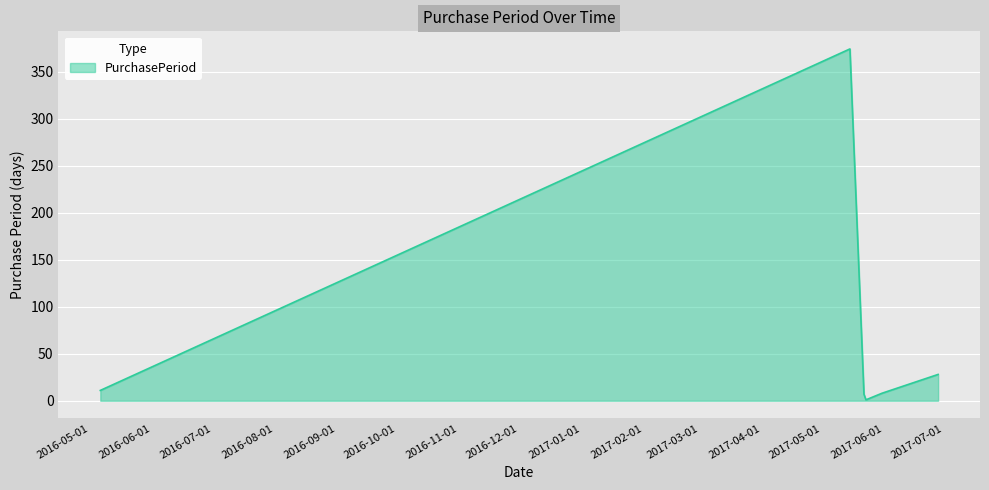

What is the maximum value shown in the chart?

374